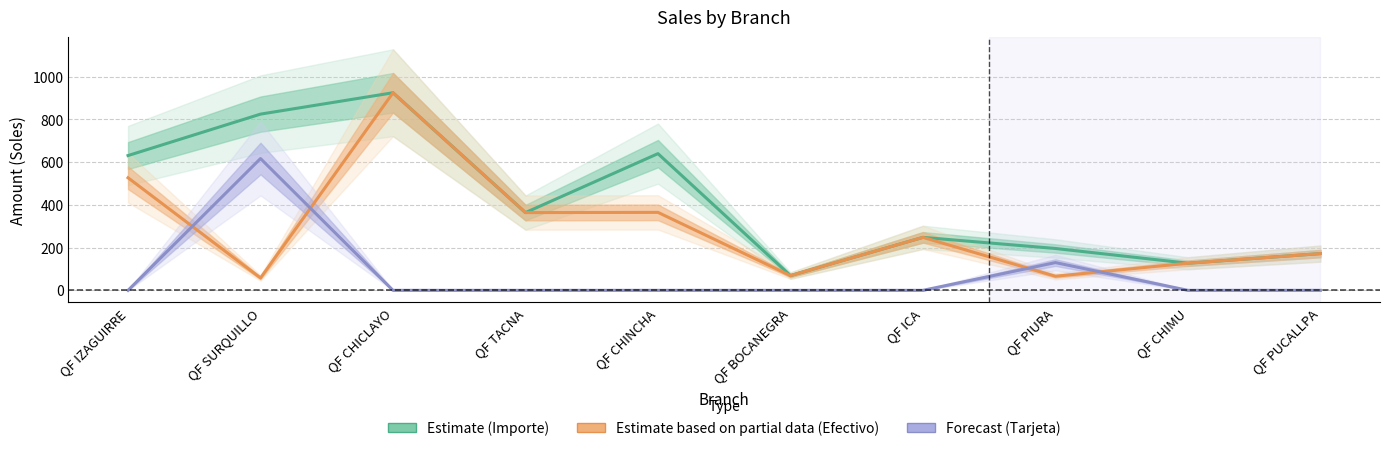

What is the lowest value of the Importe (Estimate) series?

69